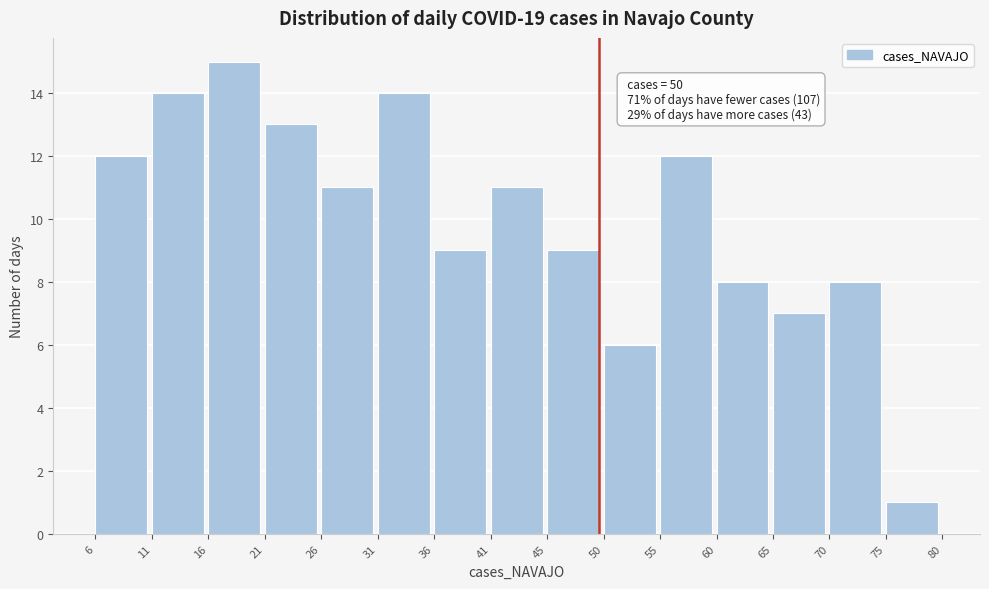

Over which range of the x-axis is the bar tallest?

16 to 21